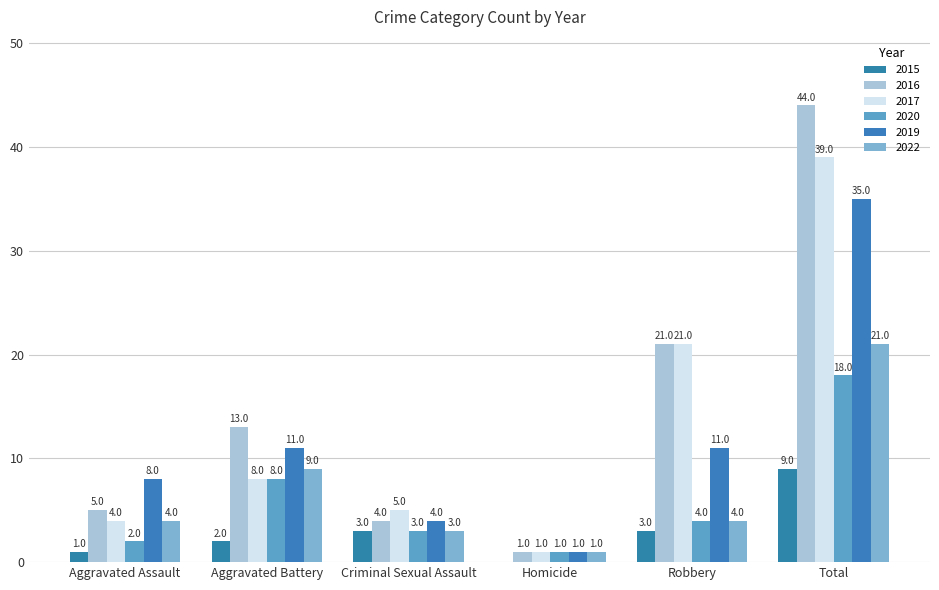

Reading left to right, list all the values displayed in this chart.

2015: Aggravated Assault=1	Aggravated Battery=2	Criminal Sexual Assault=3	Homicide=0	Robbery=3	Total=9
2016: Aggravated Assault=5	Aggravated Battery=13	Criminal Sexual Assault=4	Homicide=1	Robbery=21	Total=44
2017: Aggravated Assault=4	Aggravated Battery=8	Criminal Sexual Assault=5	Homicide=1	Robbery=21	Total=39
2020: Aggravated Assault=2	Aggravated Battery=8	Criminal Sexual Assault=3	Homicide=1	Robbery=4	Total=18
2019: Aggravated Assault=8	Aggravated Battery=11	Criminal Sexual Assault=4	Homicide=1	Robbery=11	Total=35
2022: Aggravated Assault=4	Aggravated Battery=9	Criminal Sexual Assault=3	Homicide=1	Robbery=4	Total=21